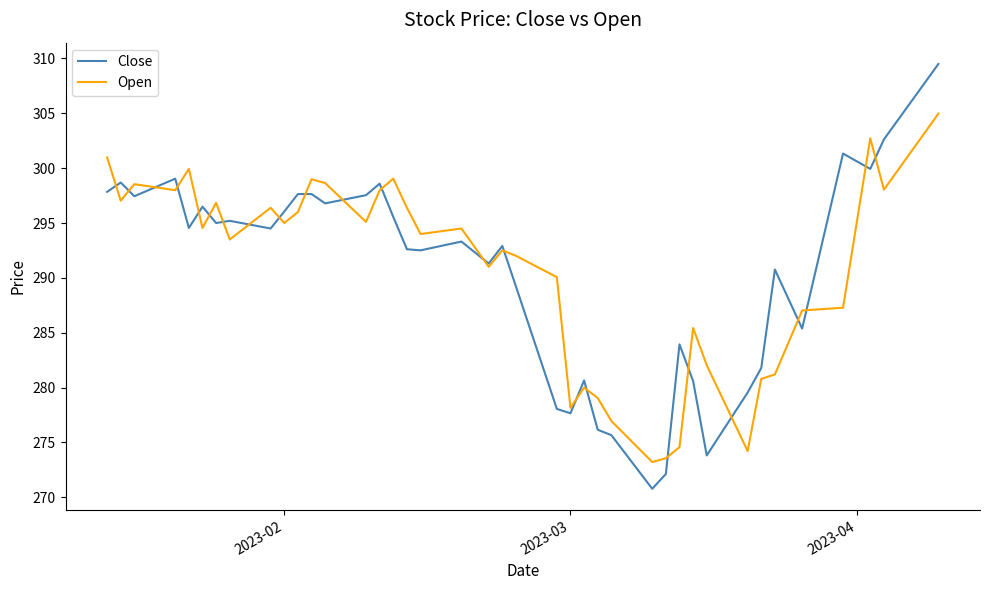

Which series has the widest spread of values?

Close